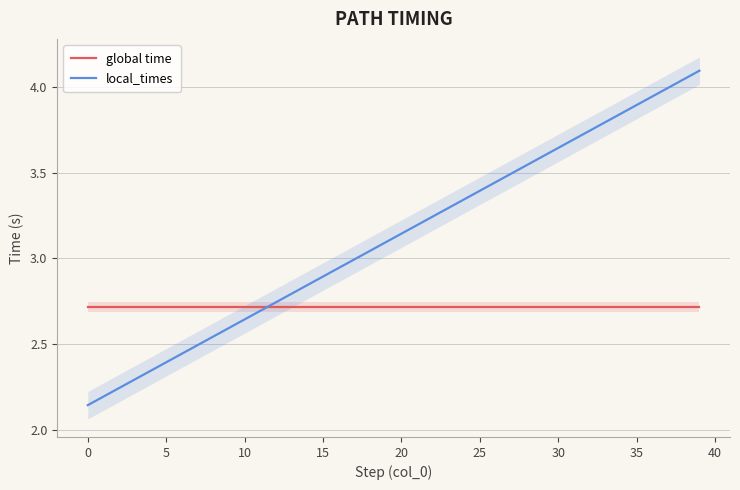

Rank the series by their maximum value, from lowest to highest.

global time, local_times